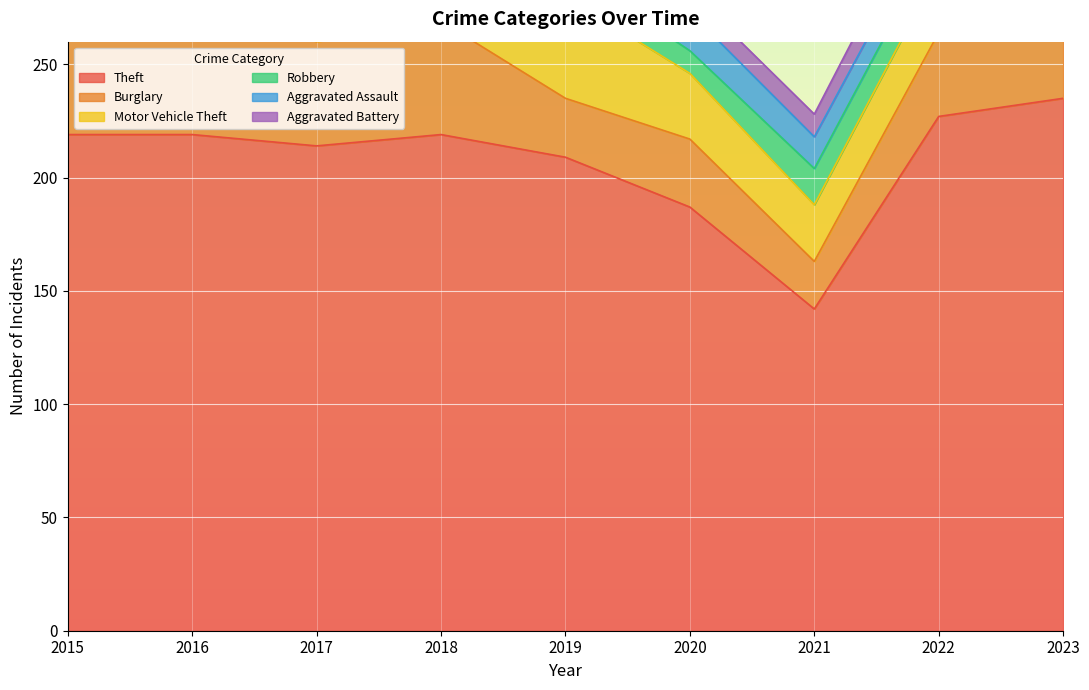

What are all the series names shown in the legend?

Theft, Burglary, Motor Vehicle Theft, Robbery, Aggravated Assault, Aggravated Battery